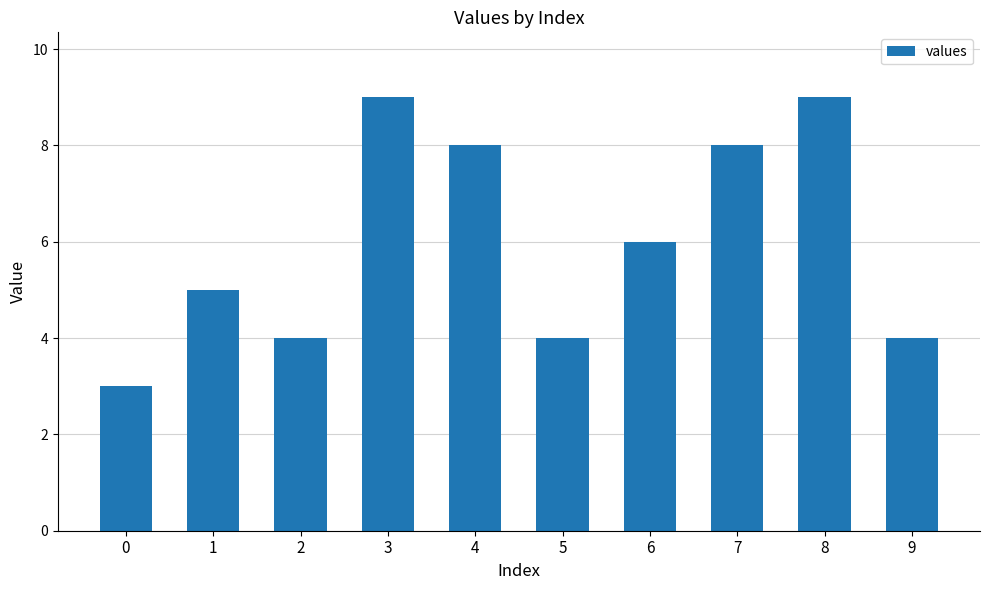

How many bars are there in total?

10